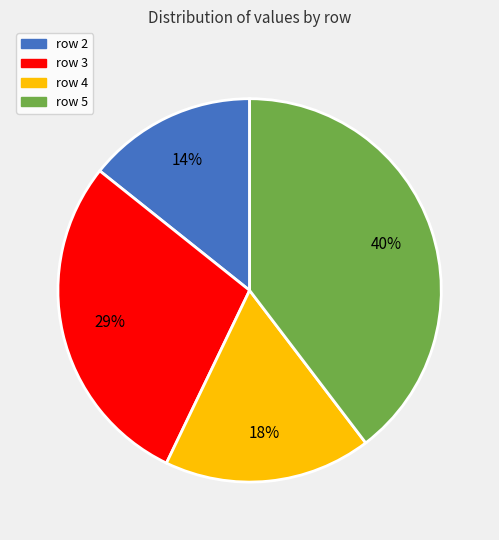

Is there a majority slice in this chart?

No